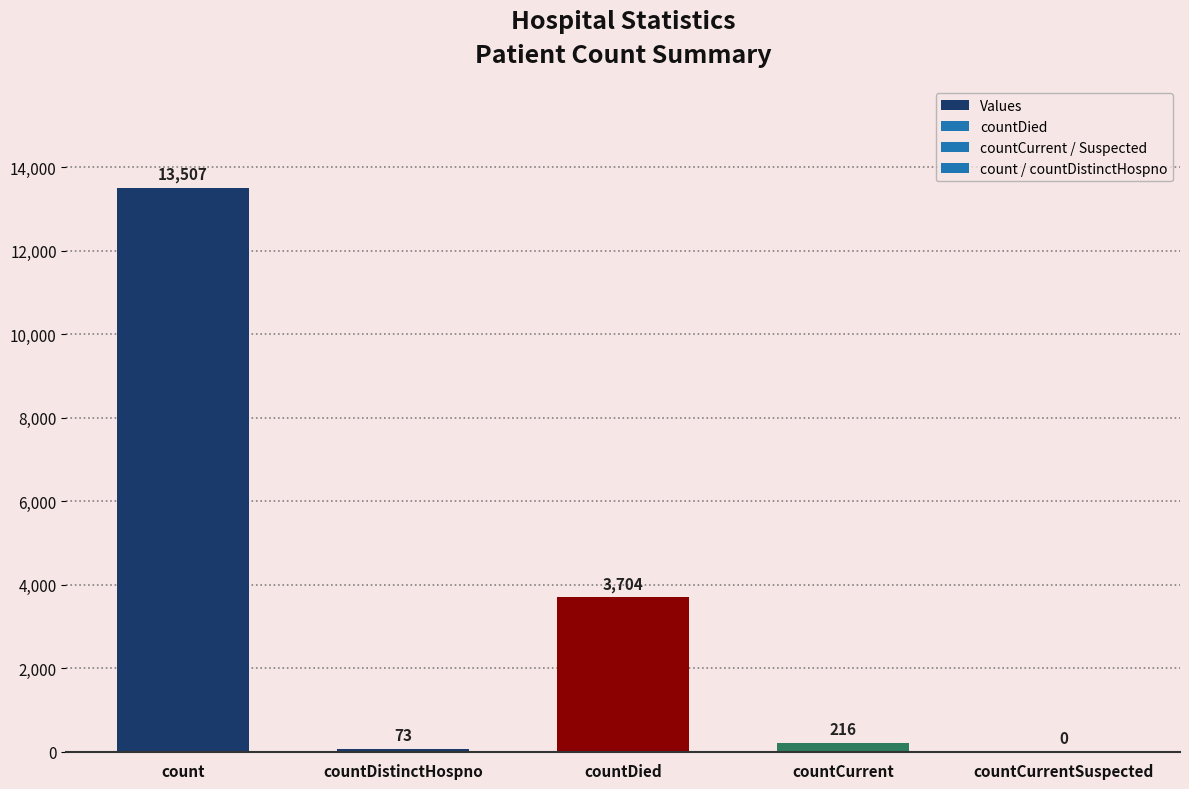

How many positive values are there?

4